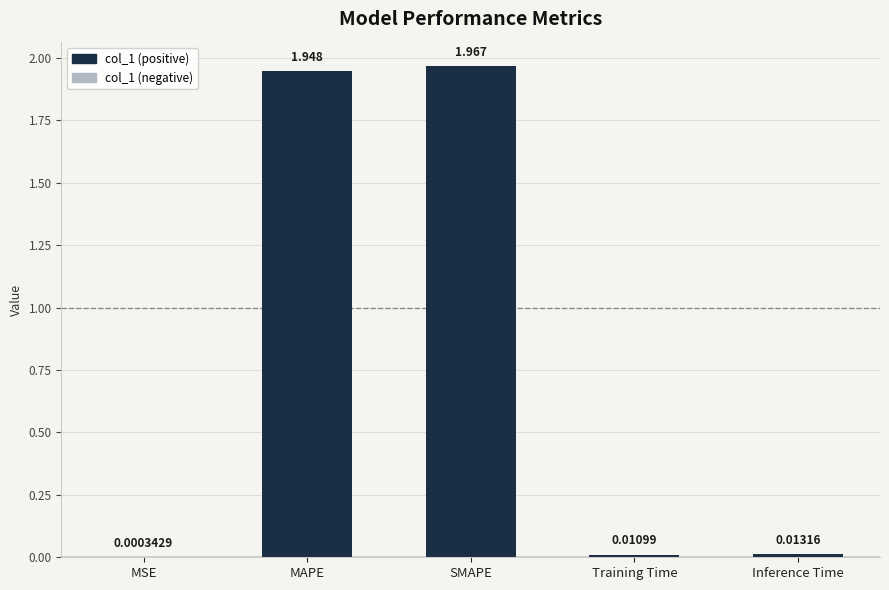

At which category does the chart reach its peak across all series?

SMAPE